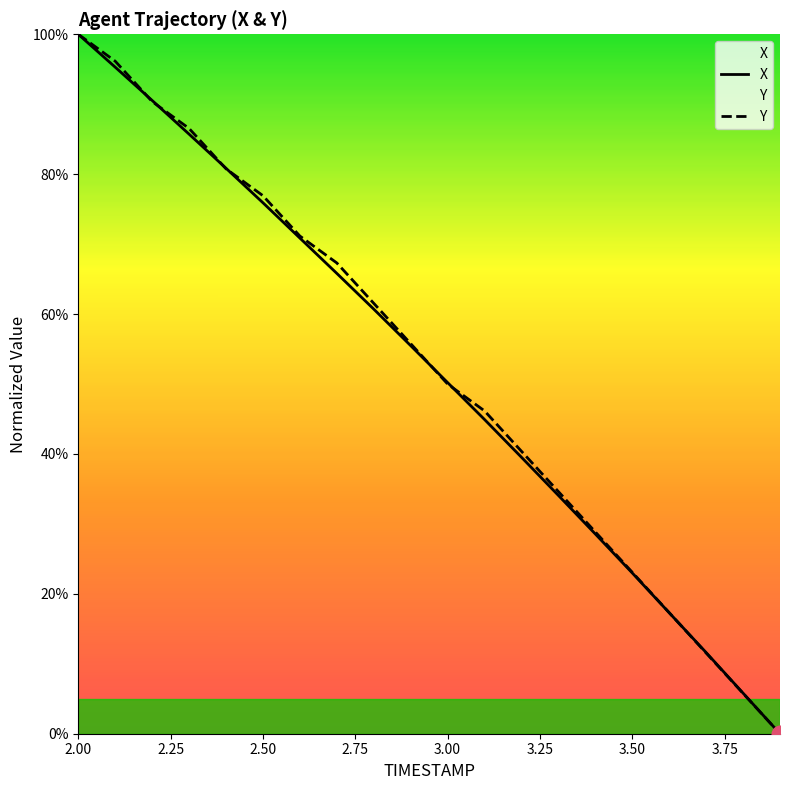

Which series has the widest spread of values?

X